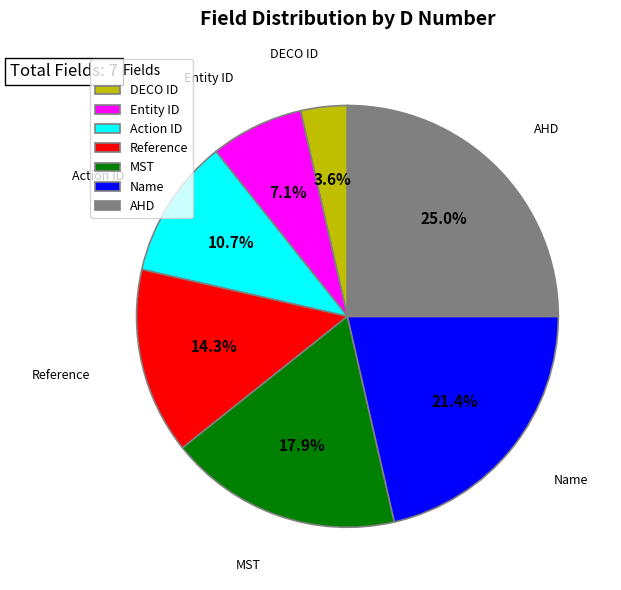

Does Entity ID represent more than half of the total?

No